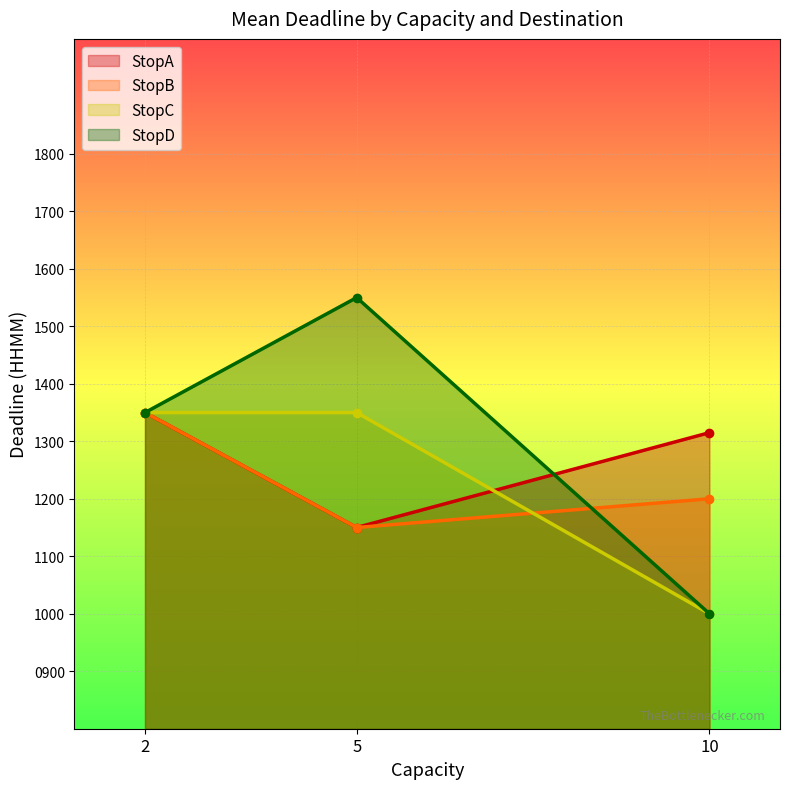

What is the value of the StopD point at the 1st from the left?

1350